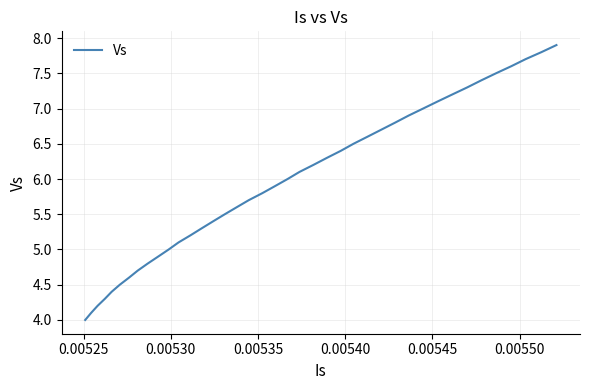

What is the smallest value displayed?

4.0